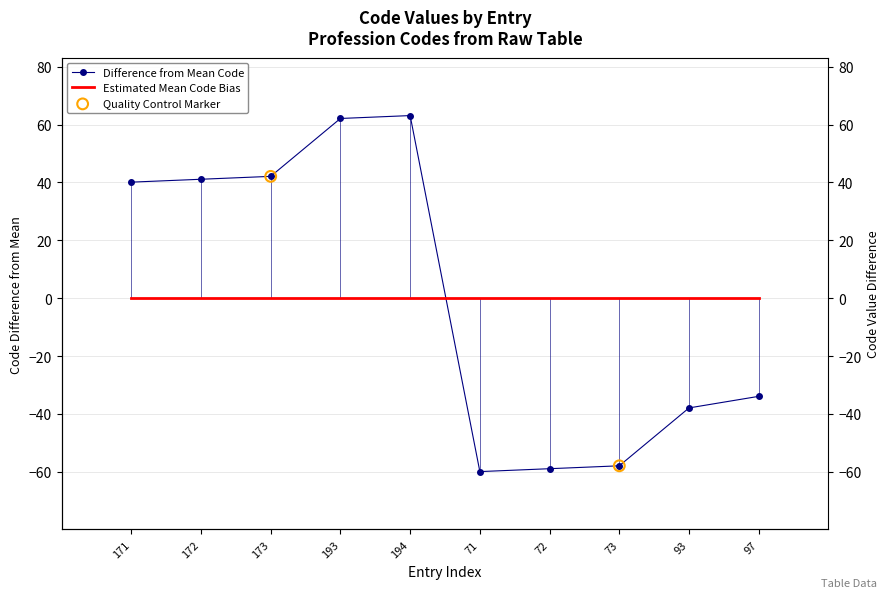

What is the change in value from 171 to 194?

+23.0